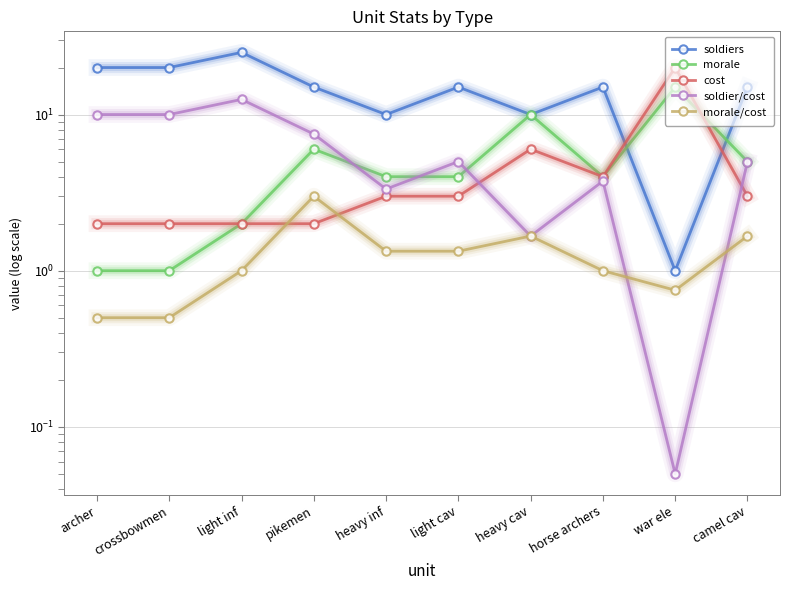

Which series has the largest total across all categories?

soldiers